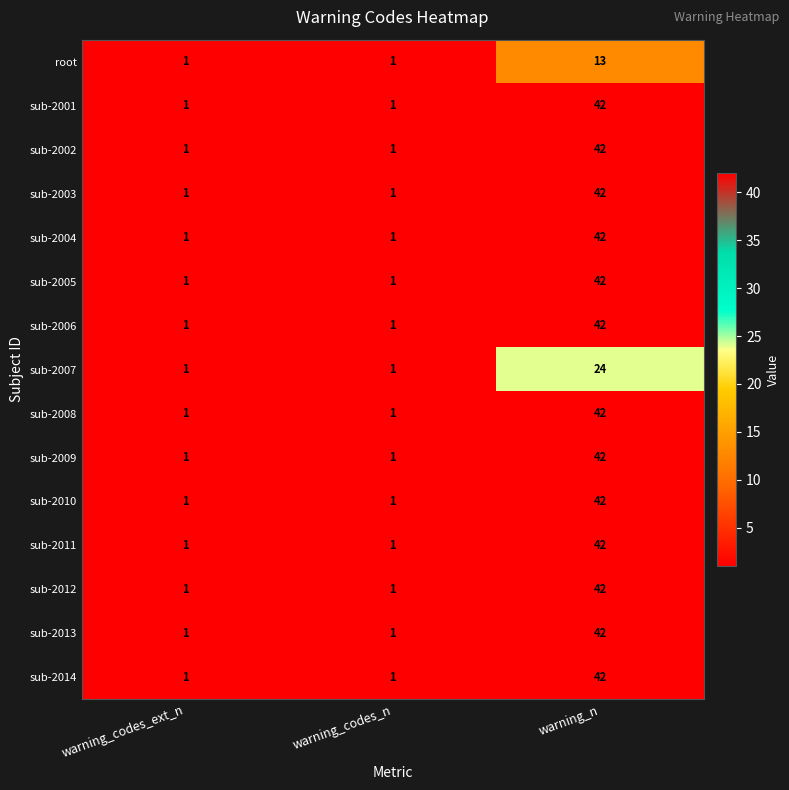

At which category is the sum across all series the highest?

warning_n